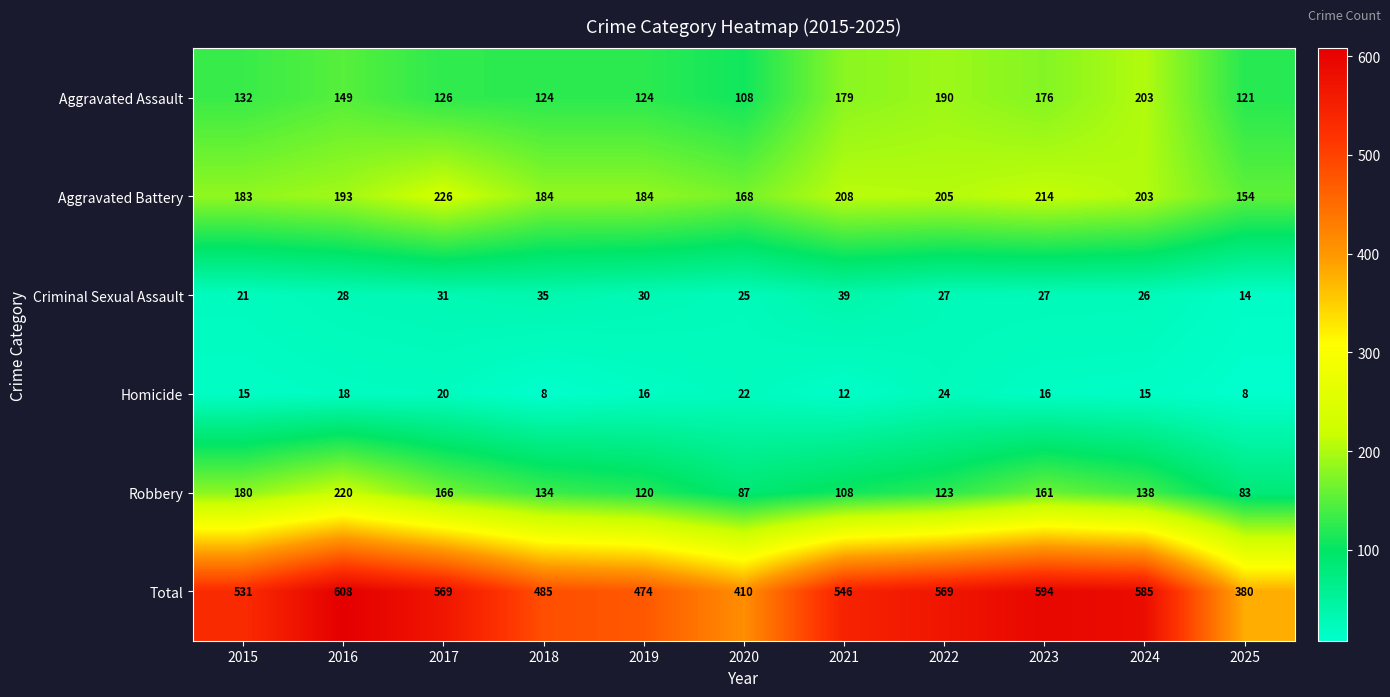

Rank the series by their maximum value, from highest to lowest.

Total, Aggravated Battery, Robbery, Aggravated Assault, Criminal Sexual Assault, Homicide